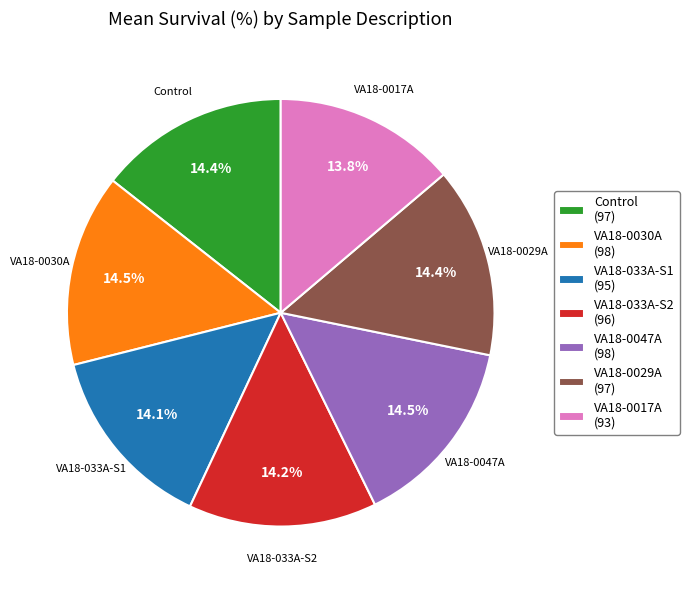

Count the number of slices in the pie.

7